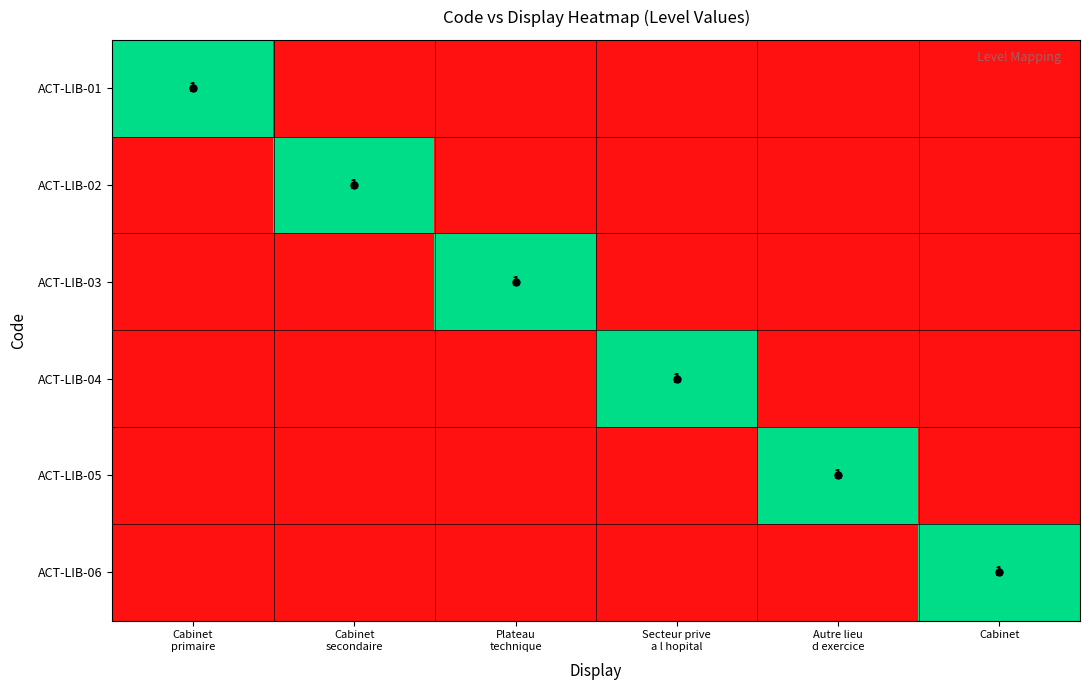

The value of ACT-LIB-06 at Cabinet is 1. True or false?

True